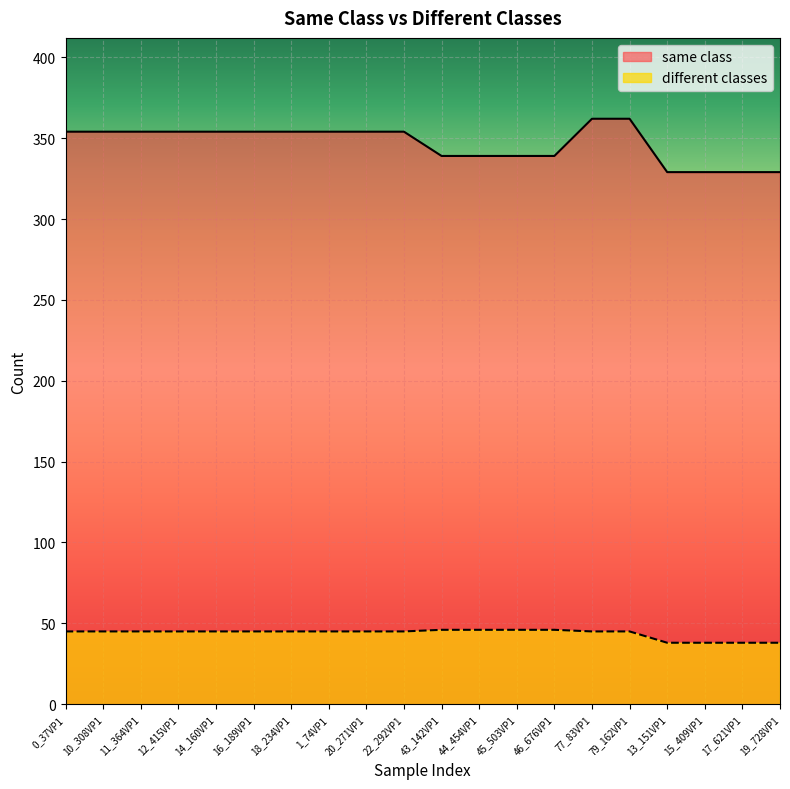

The same class series shows 68 at 17_621VP1. True or false?

False